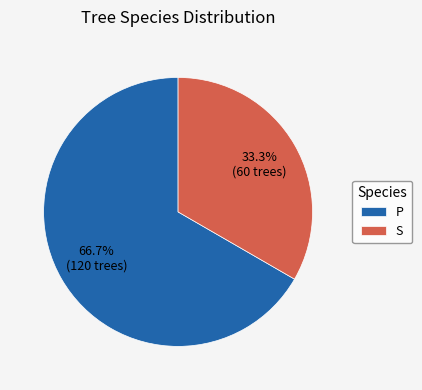

What is the largest slice in the pie chart?

P